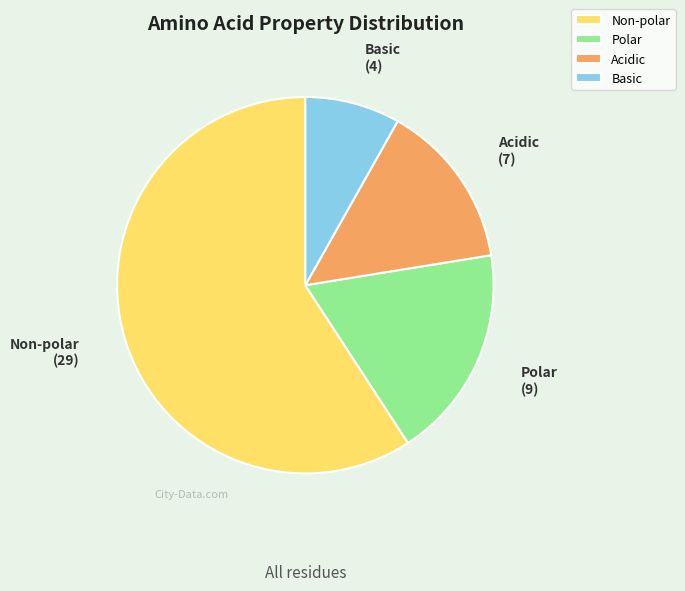

True or false: Polar accounts for 18% of the total.

True